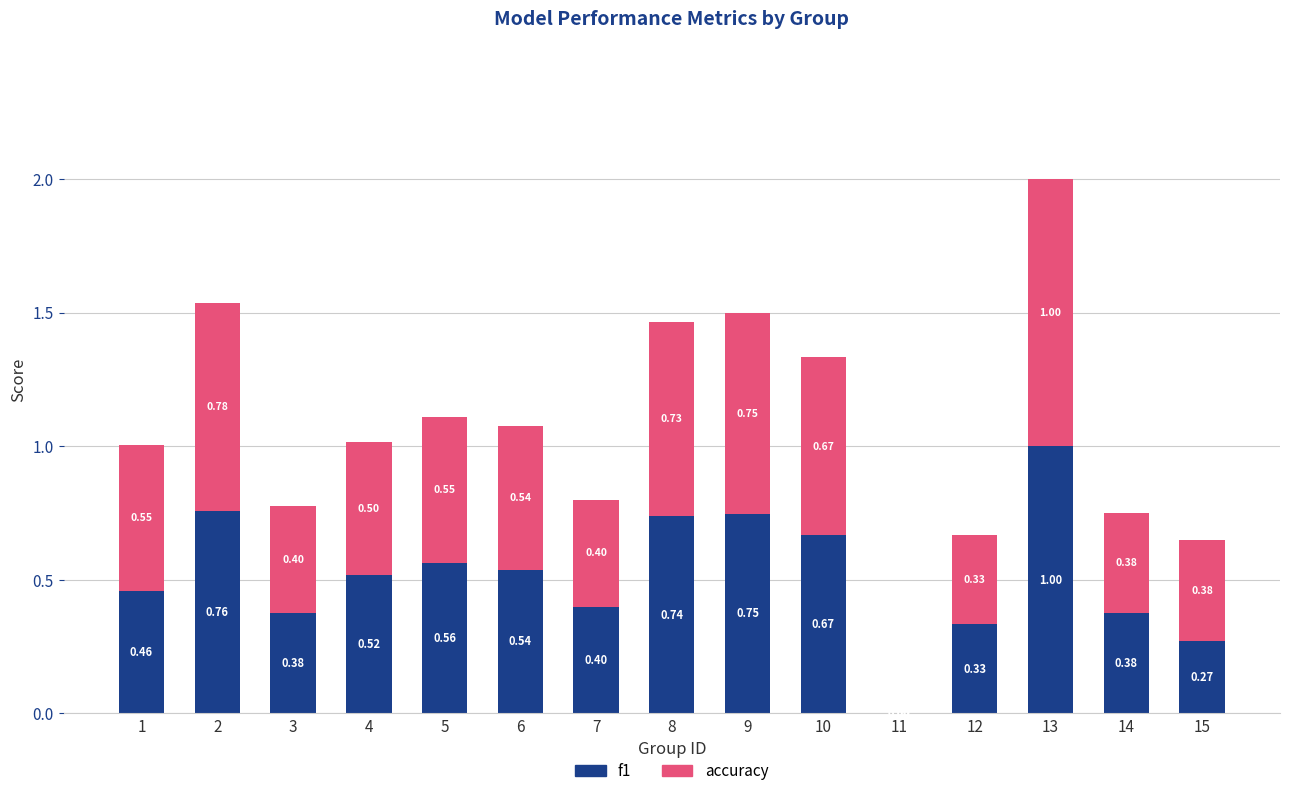

How many series are shown in this chart?

2